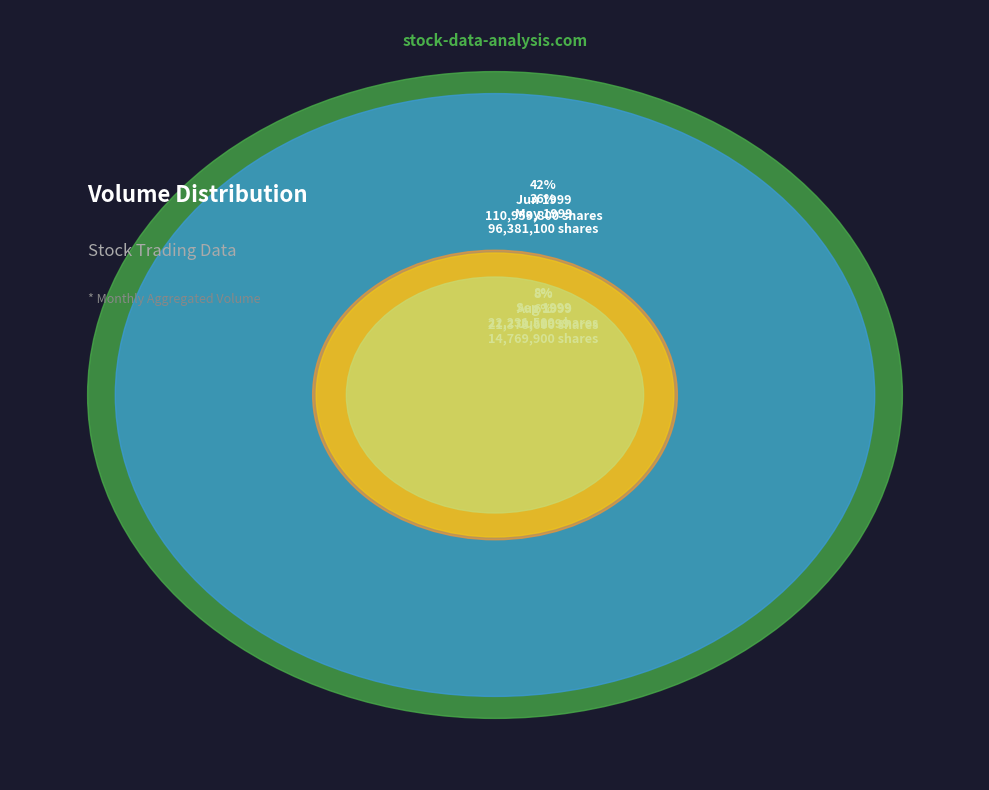

To the nearest percent, what is the difference between the 3 and 4 slice percentages?

4%